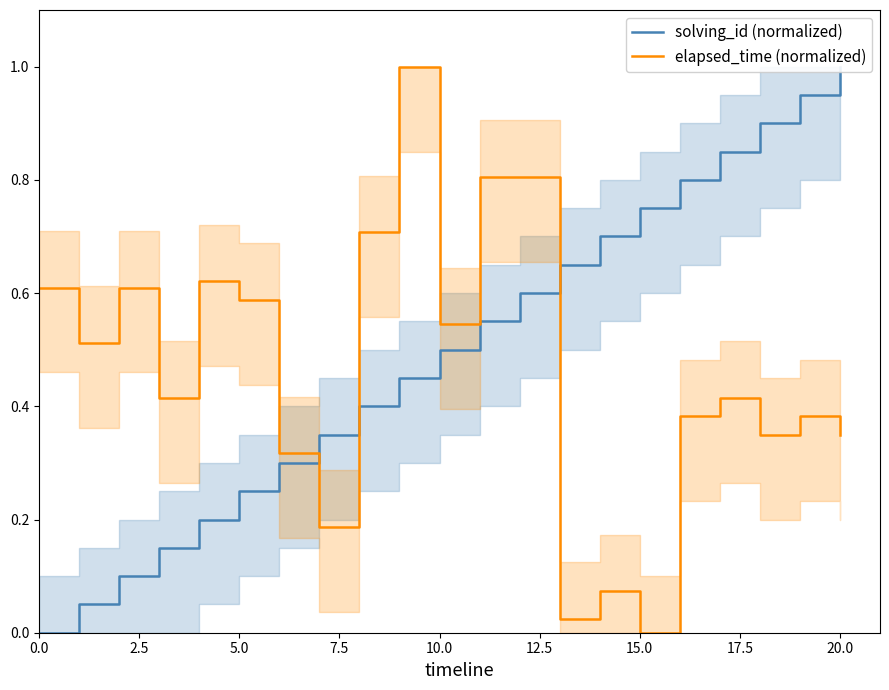

What is the highest value of the elapsed_time (normalized) series?

1.0